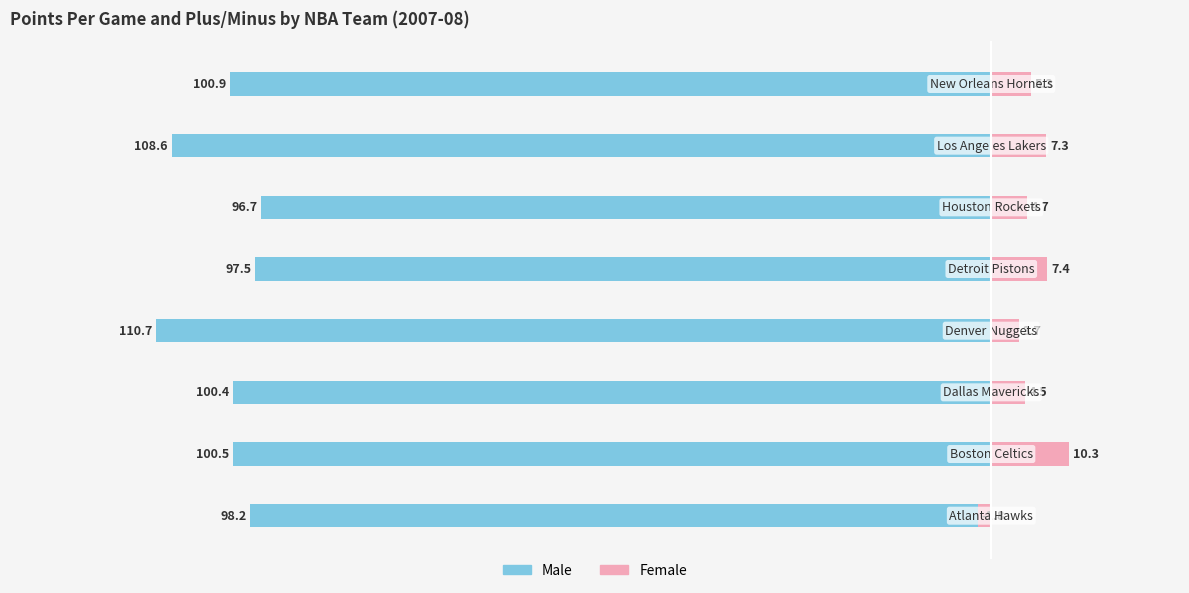

Which series has the widest spread of values?

Male